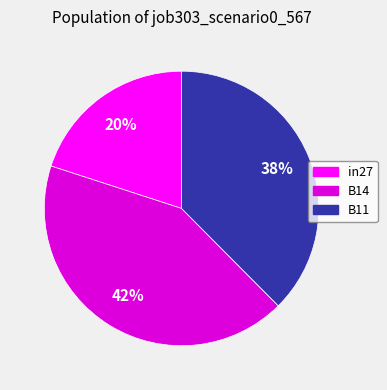

Does in27 represent more than half of the total?

No